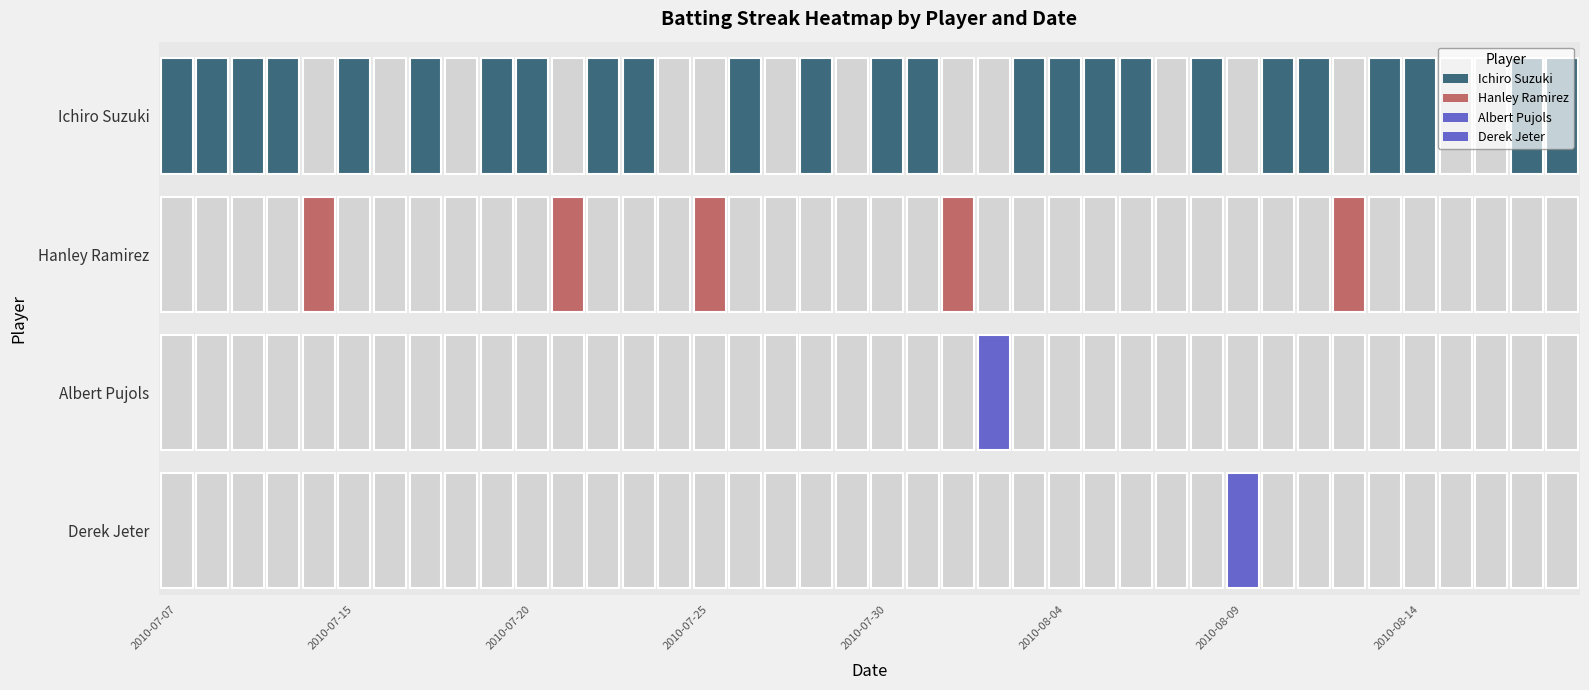

Is it true that Albert Pujols equals 1 at 2010-08-03?

False